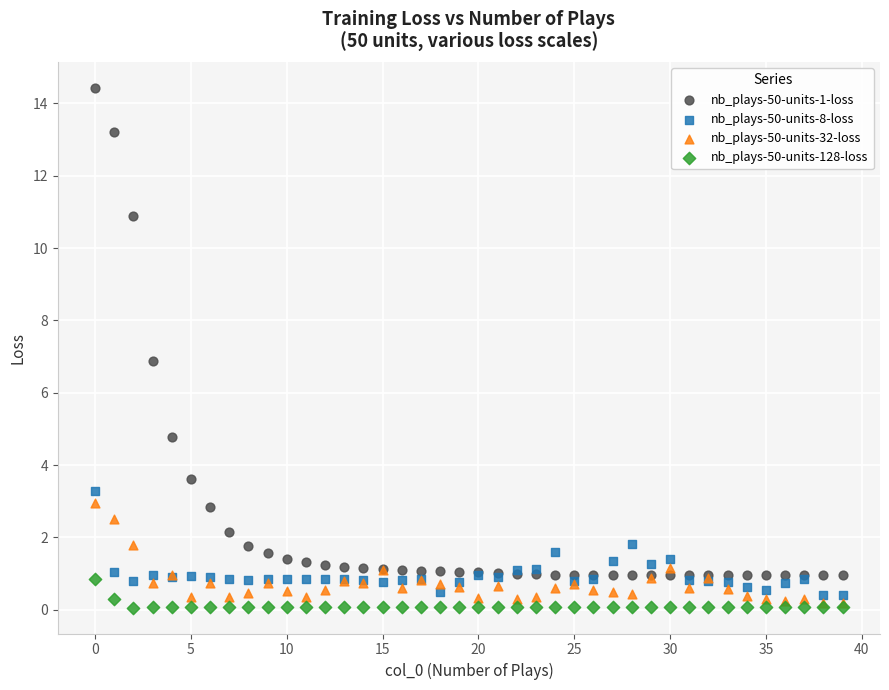

Which series contains the highest Y value?

nb_plays-50-units-1-loss